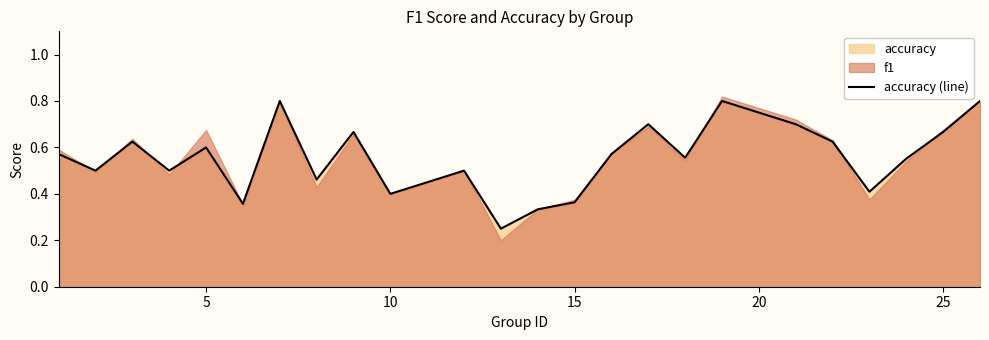

True or false: accuracy (line) has a value of 0.6 at 5.

True